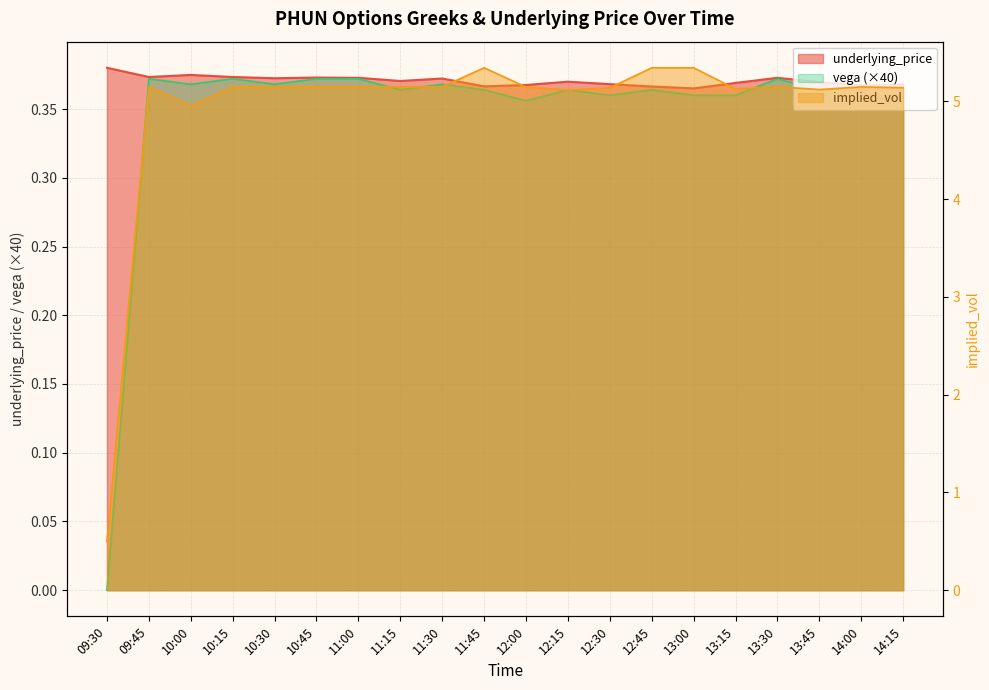

What is the sum of the vega values at 11:45 and 11:00?

0.7